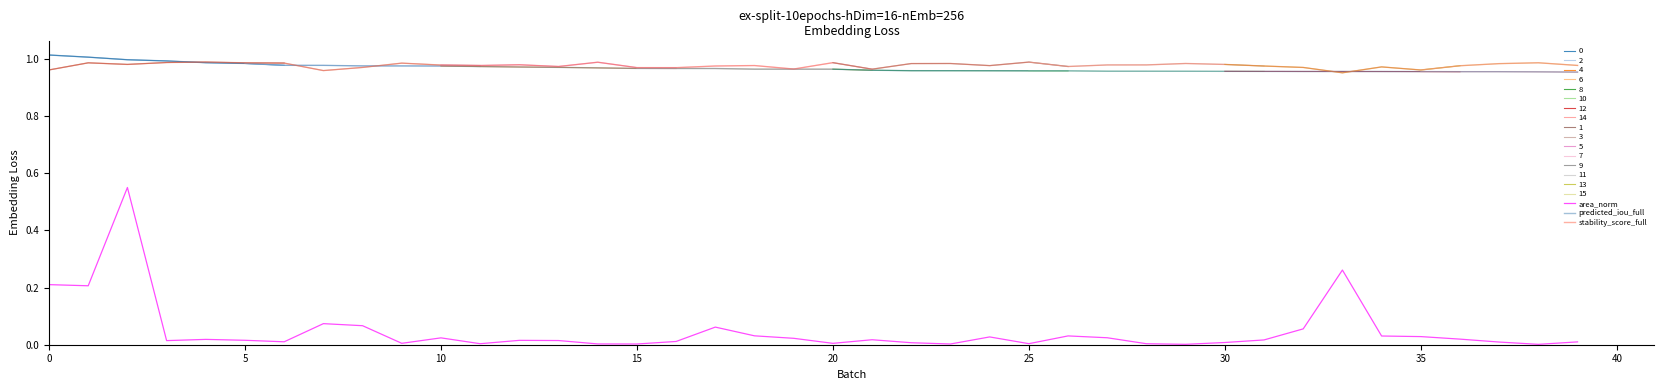

True or false: area_norm and predicted_iou_full cross at least once.

False